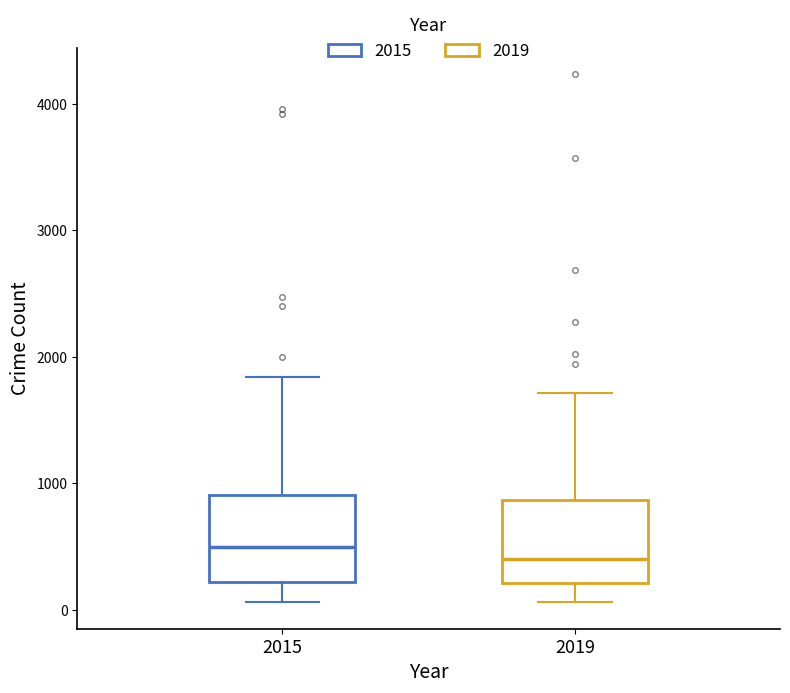

Where does the median line of the box at x = 2019 sit on the y-axis? The values are not printed on the chart, so give them approximately, as read against the axis.

400